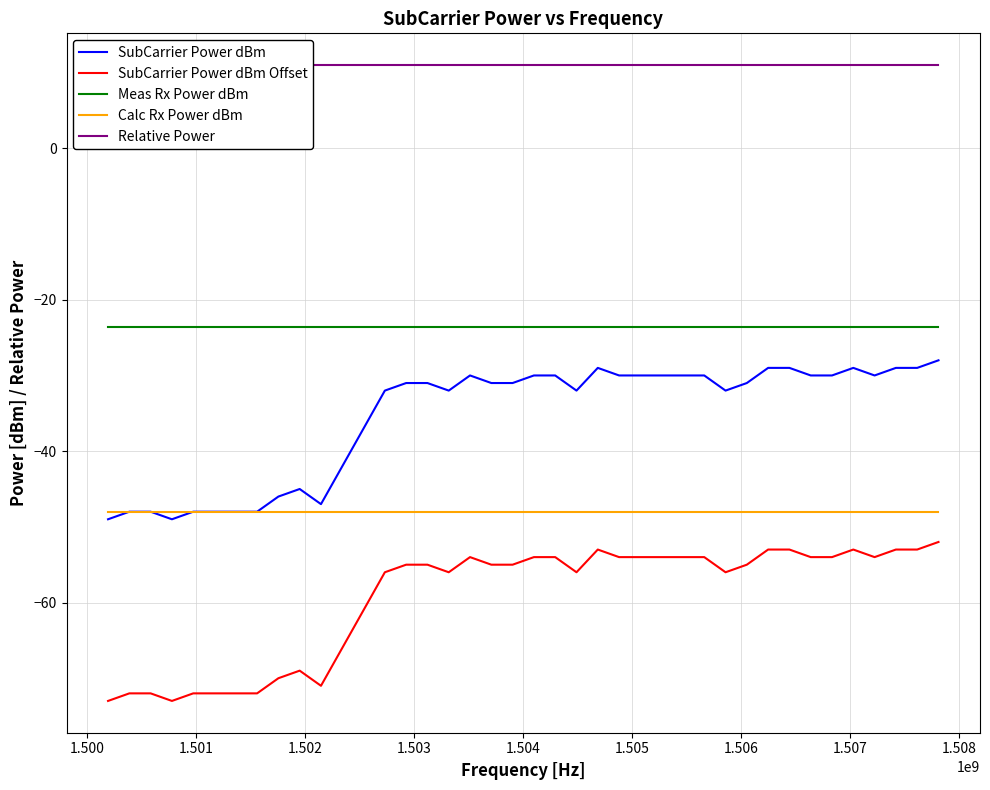

List the series in order of their overall mean, lowest first.

SubCarrier Power dBm Offset, Calc Rx Power dBm, SubCarrier Power dBm, Meas Rx Power dBm, Relative Power